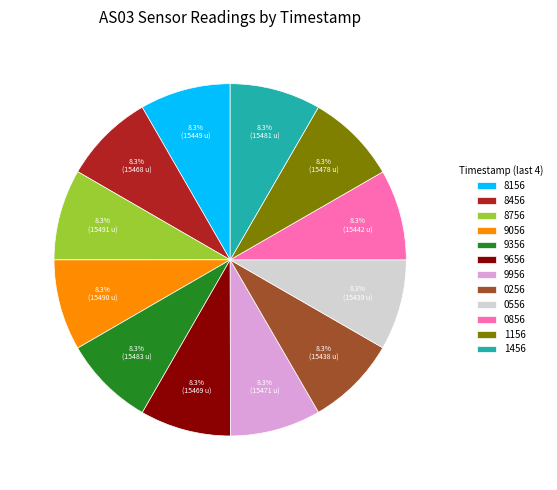

Is there any slice that represents more than half of the pie?

No